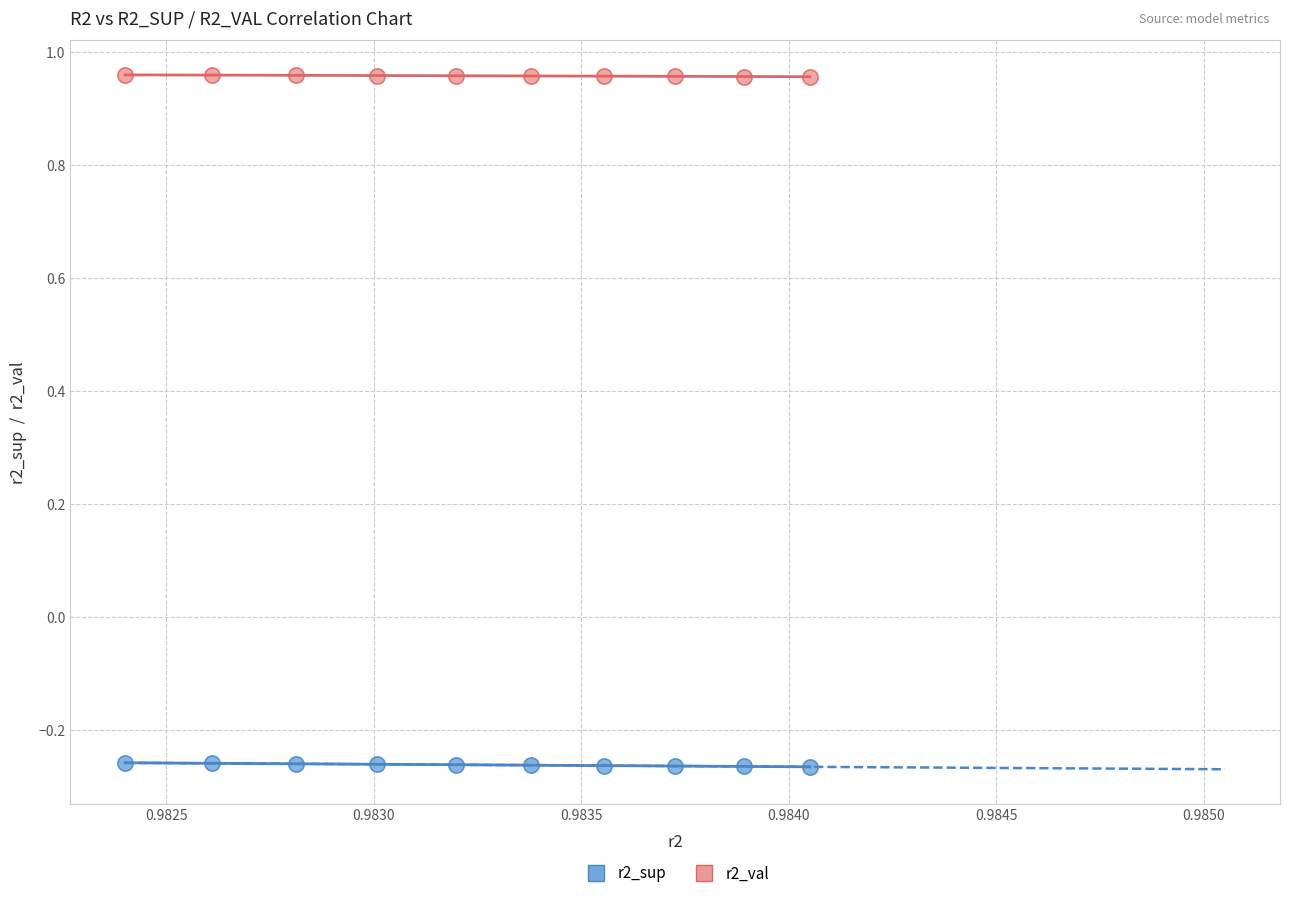

What are all the series names shown in the legend?

r2_sup, r2_val